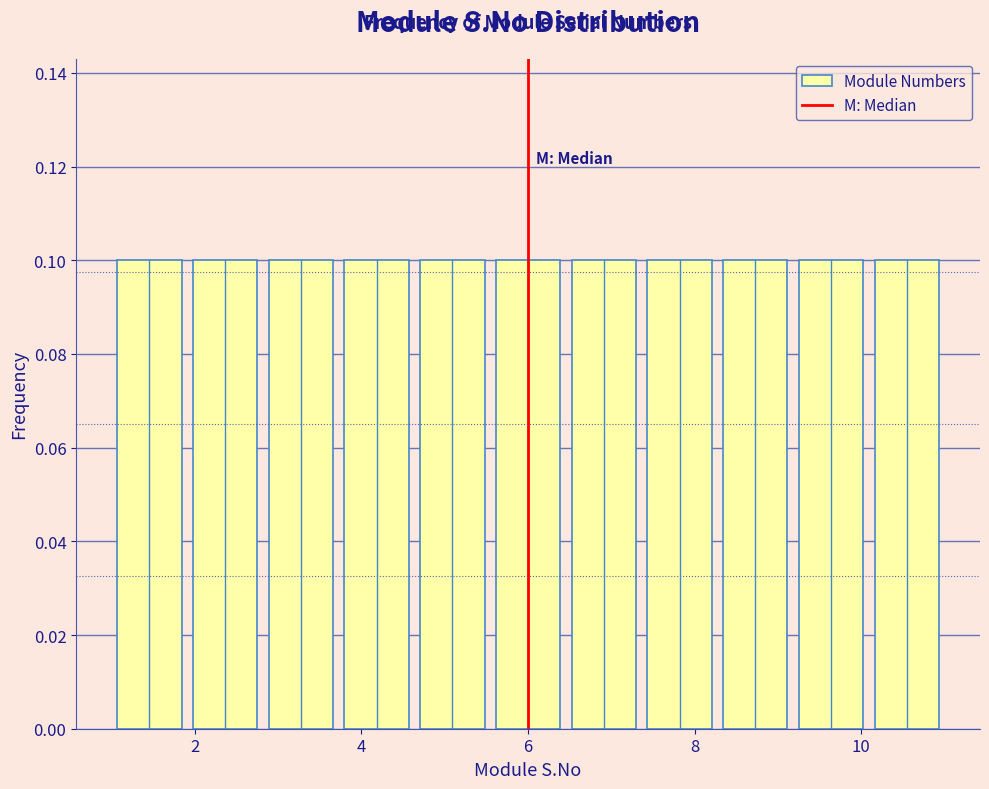

How tall is the bar that spans 4.6 to 5.6 on the x-axis? Neither the bar edges nor the heights are printed on the chart, so give them approximately, as read against the axes.

0.1